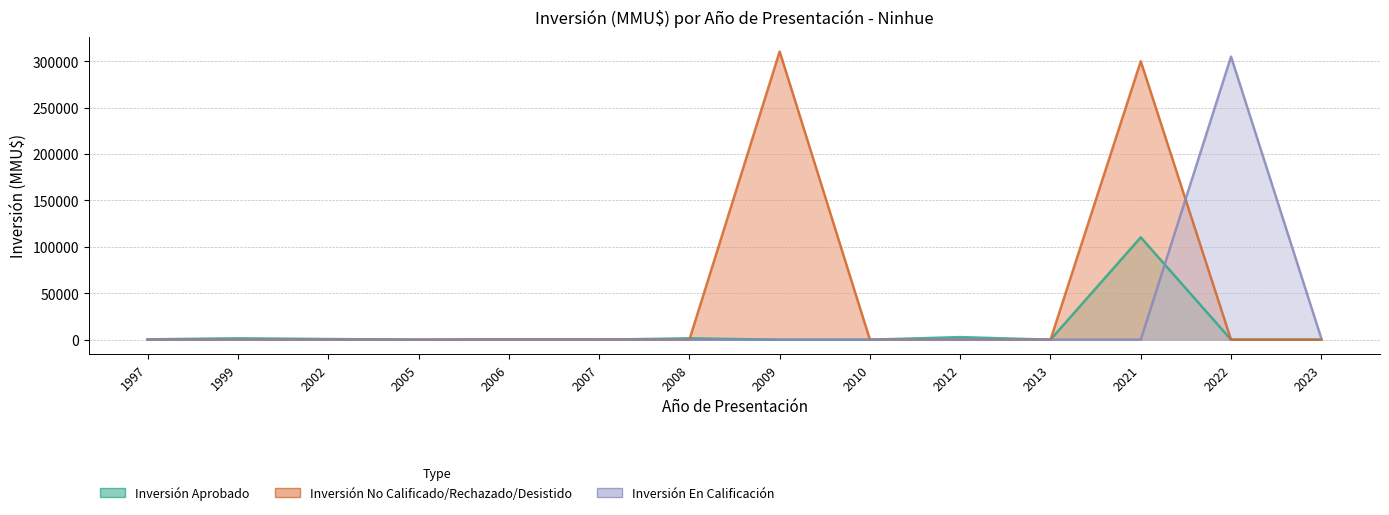

Which category has the highest value in the Inversión No Calificado/Rechazado/Desistido series?

2009